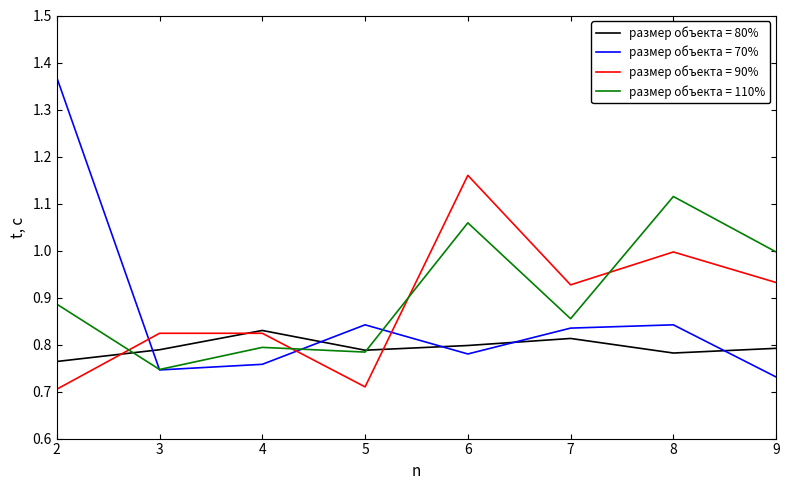

Does the chart have visible grid lines?

No